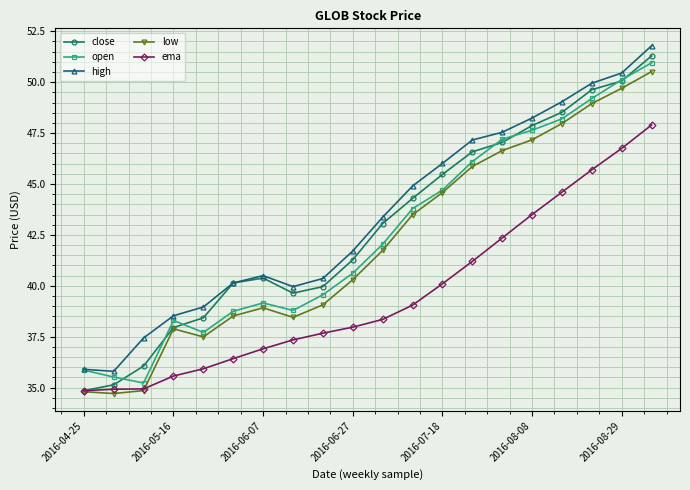

True or false: open has more than 2 points higher than both neighbors.

False